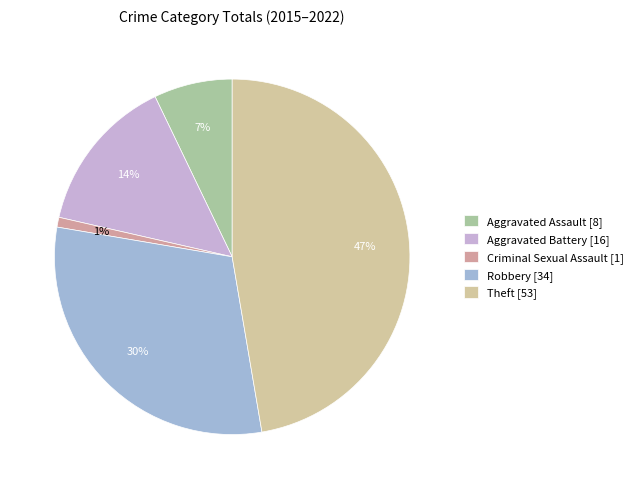

The Criminal Sexual Assault slice represents 11% of the pie. True or false?

False